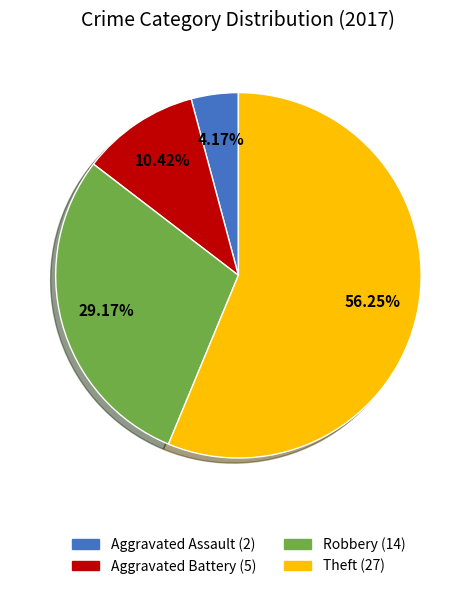

What portion of the pie excludes Robbery?

70.8%